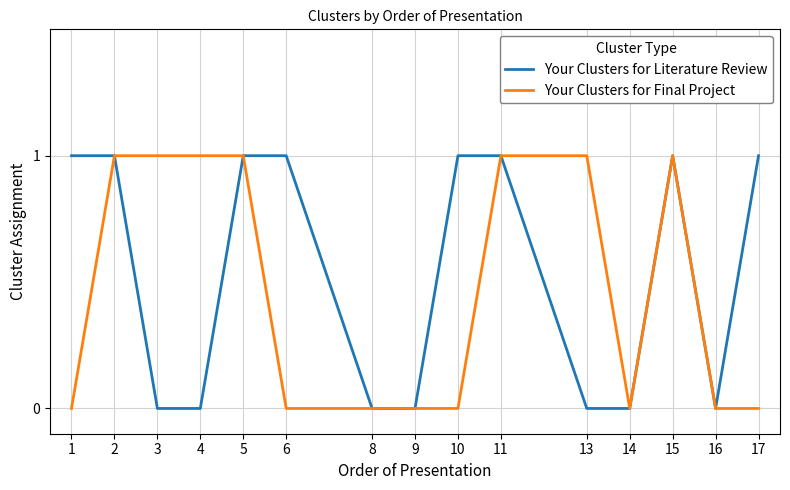

Rank the series by their average value, from lowest to highest.

Your Clusters for Final Project, Your Clusters for Literature Review